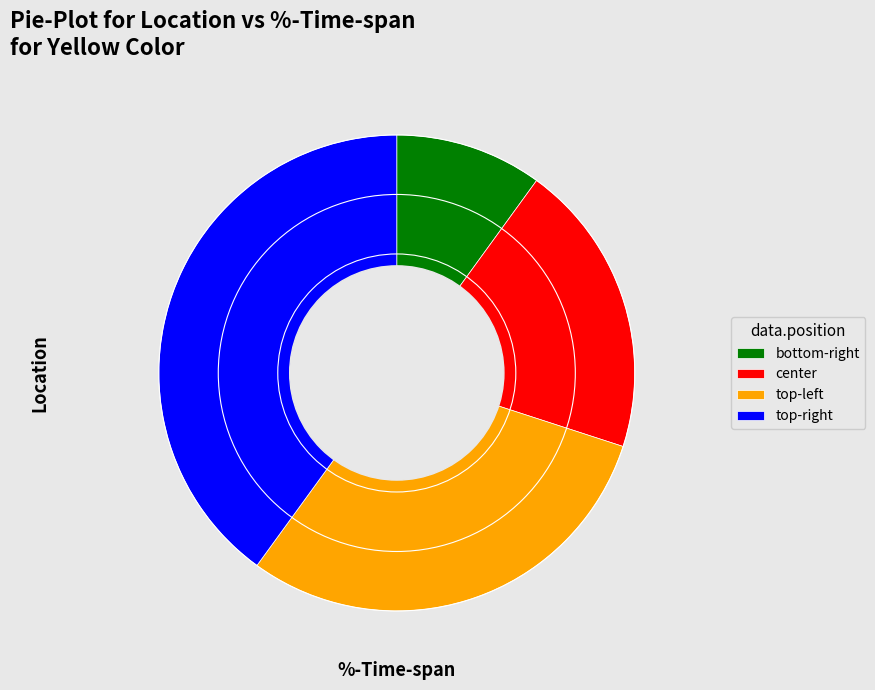

Rank the categories by value from highest to lowest.

top-right, top-left, center, bottom-right